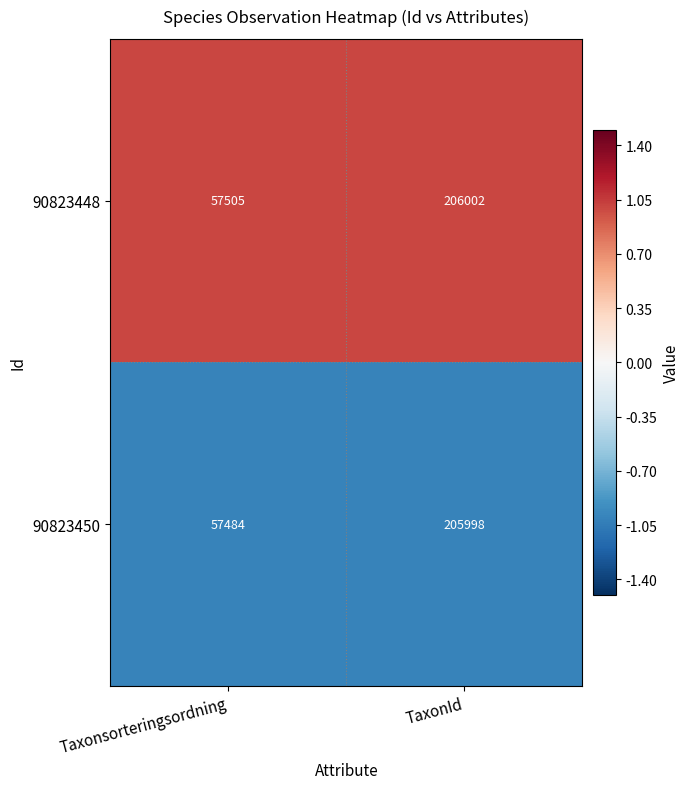

Which series has the largest total across all categories?

90823448